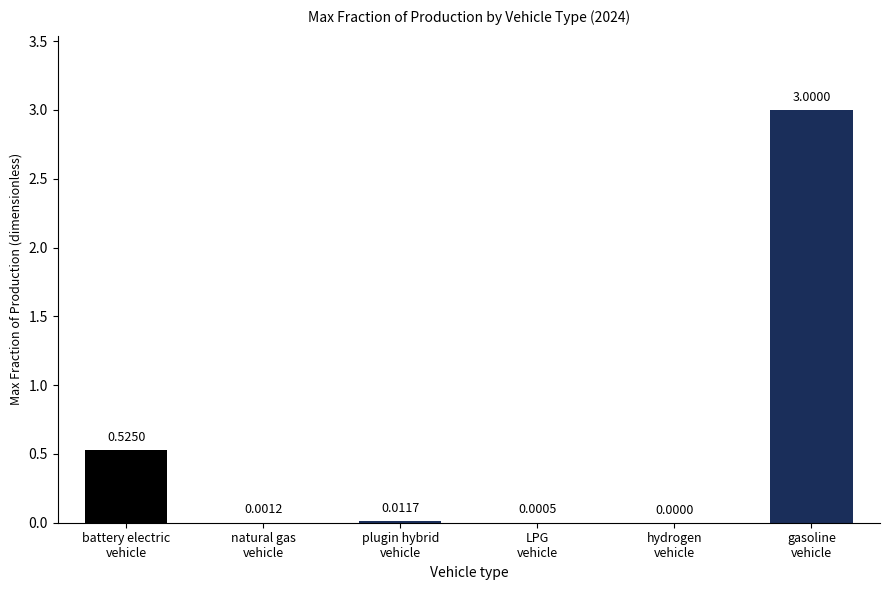

What is the change in value from natural gas
vehicle to gasoline
vehicle?

+3.0